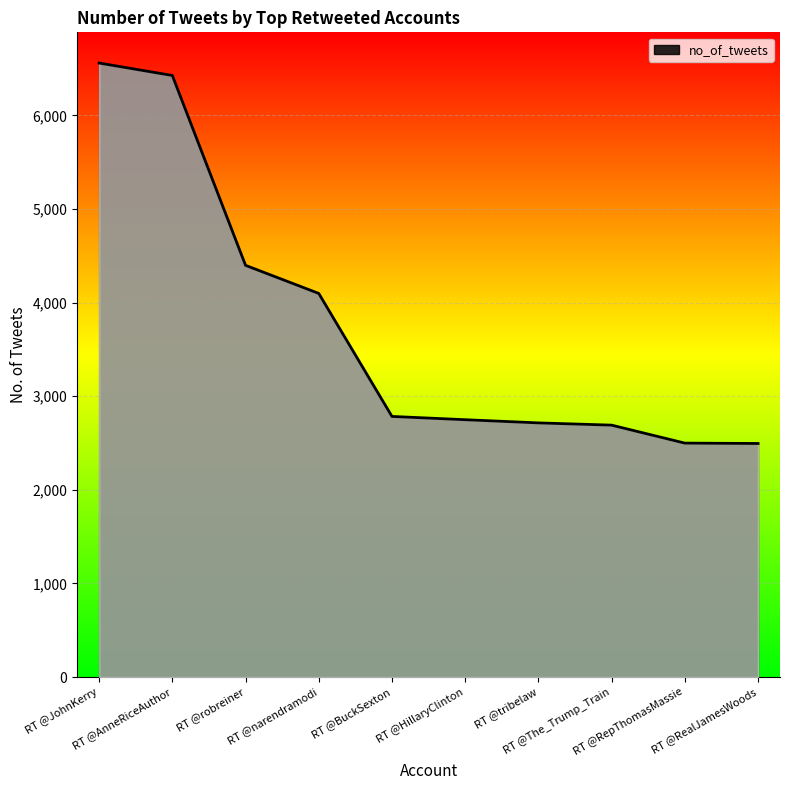

What is the difference between the maximum and minimum values?

4064